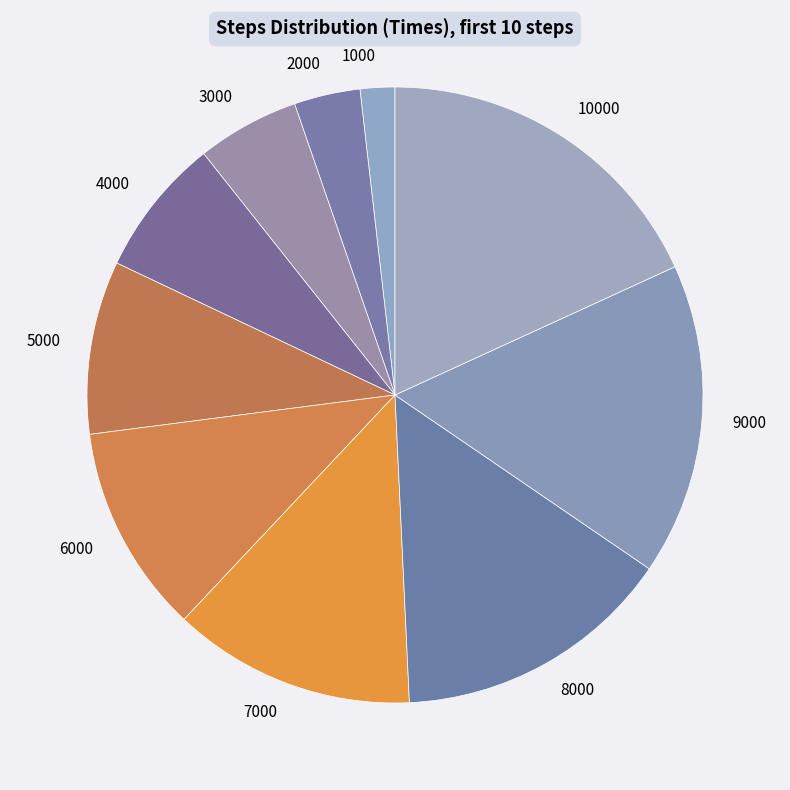

Which slice is the smallest?

1000